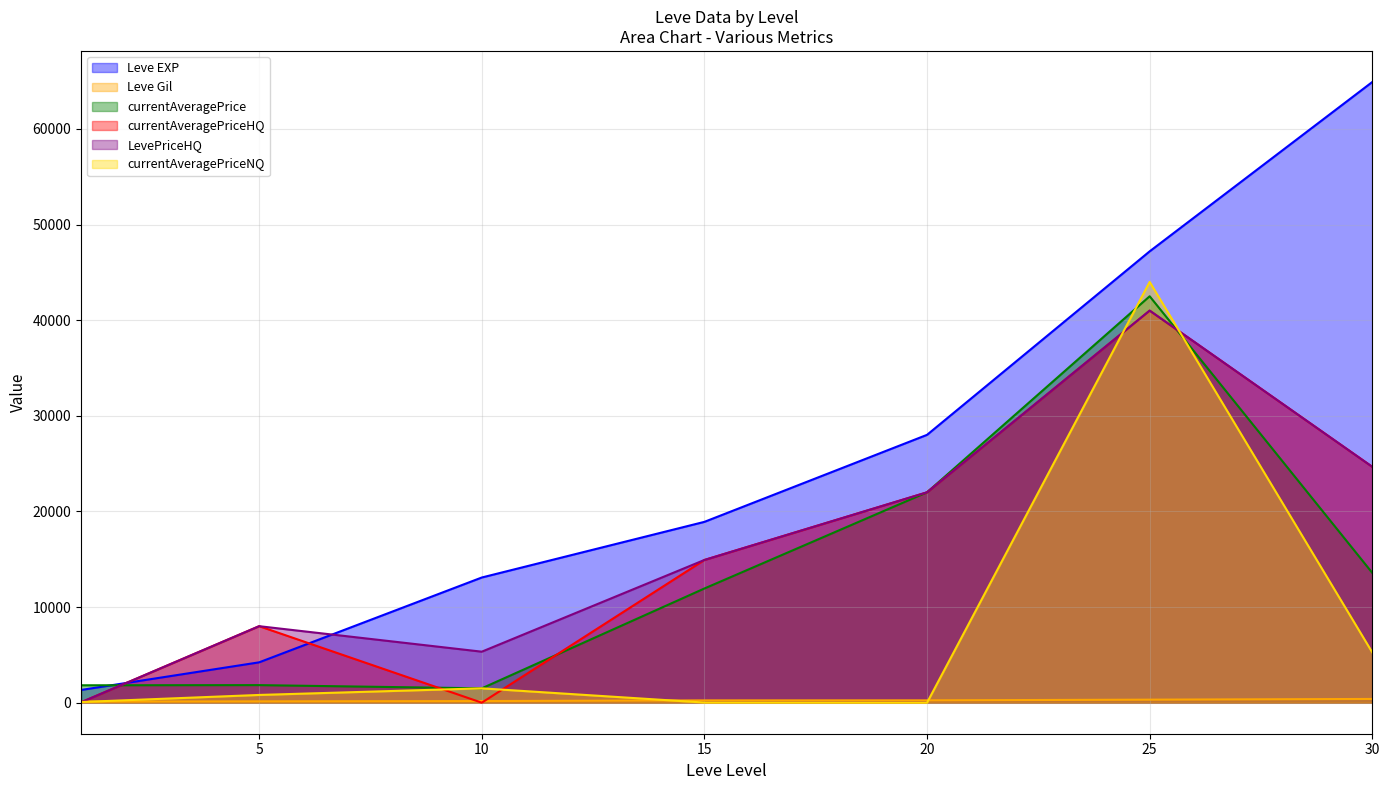

What is the difference between the highest and lowest values at 30?

64519.0